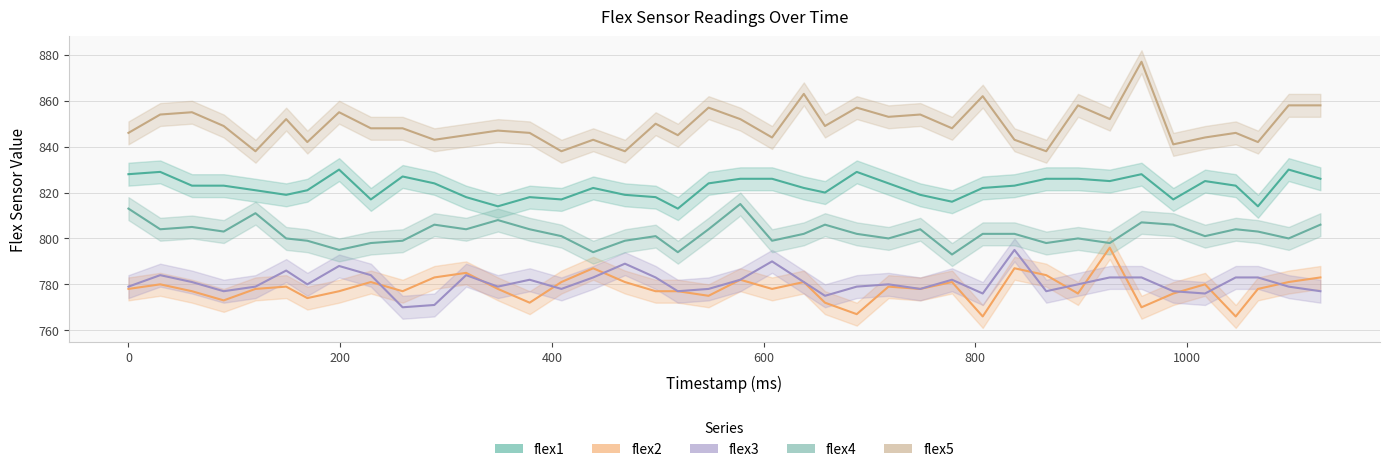

How many data points in flex1 are above 823?

17